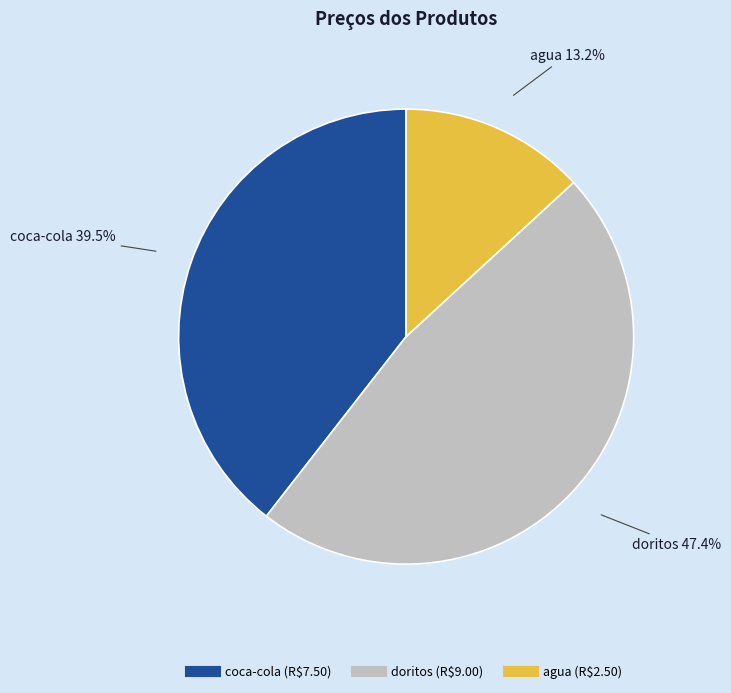

Is there a majority slice in this chart?

No